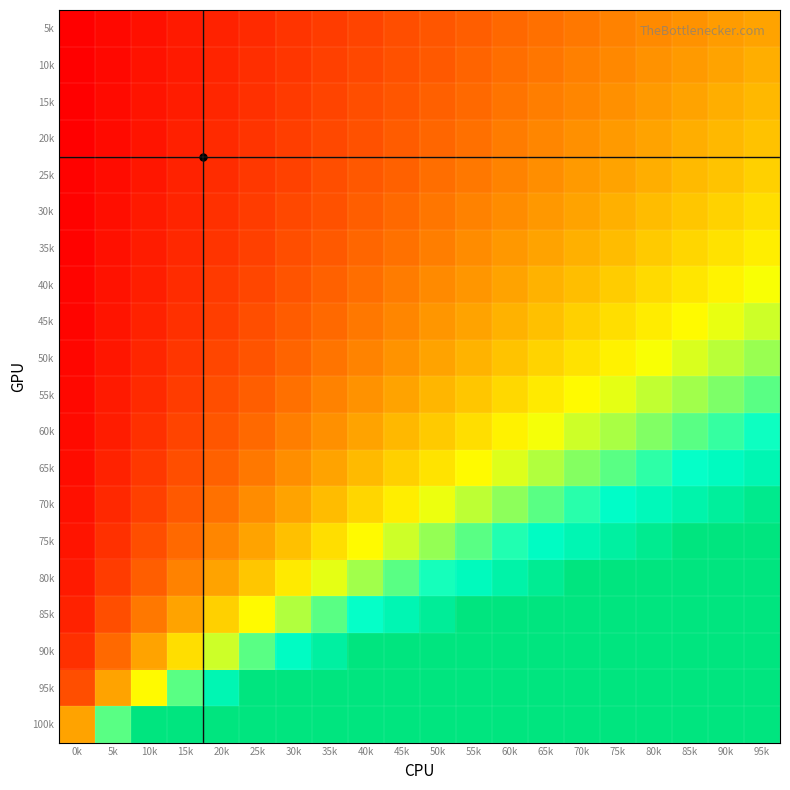

Rank the series at 80k from highest to lowest value.

80k, 85k, 90k, 95k, 100k, 75k, 70k, 65k, 60k, 55k, 50k, 45k, 40k, 35k, 30k, 25k, 20k, 15k, 10k, 5k